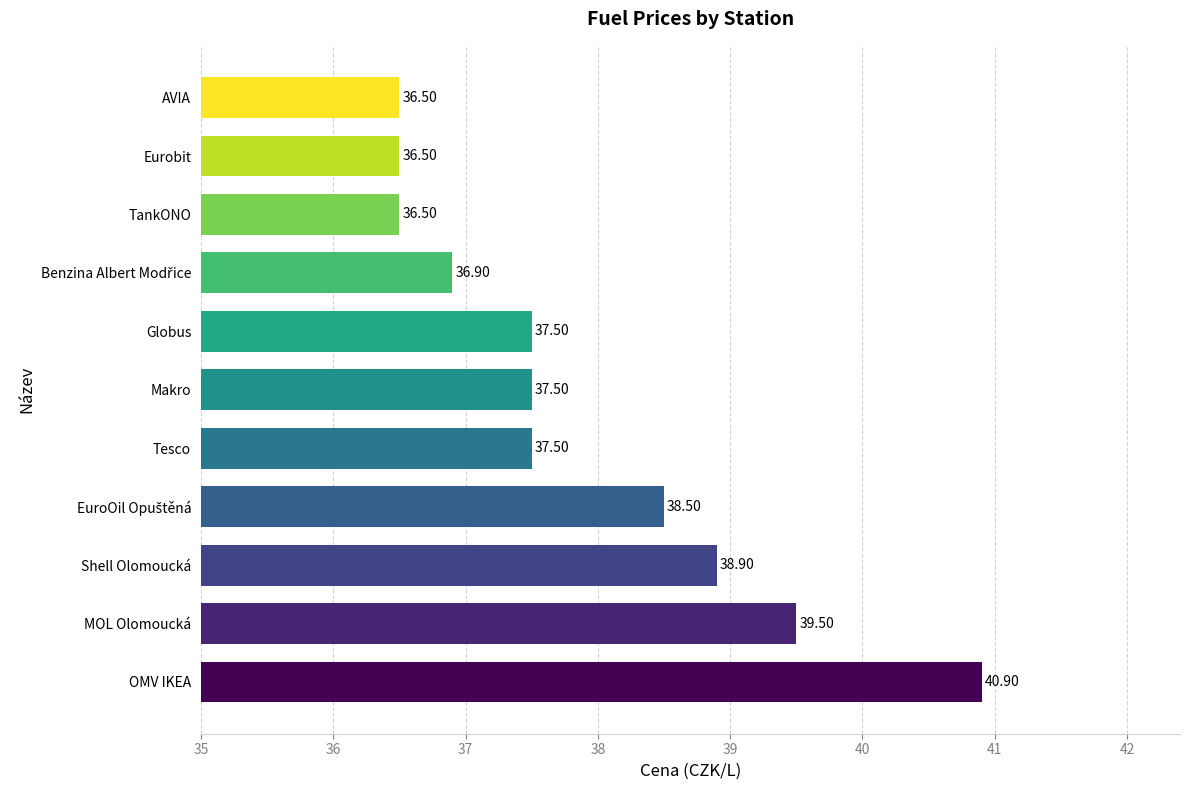

Which category has the highest value across all series?

OMV IKEA